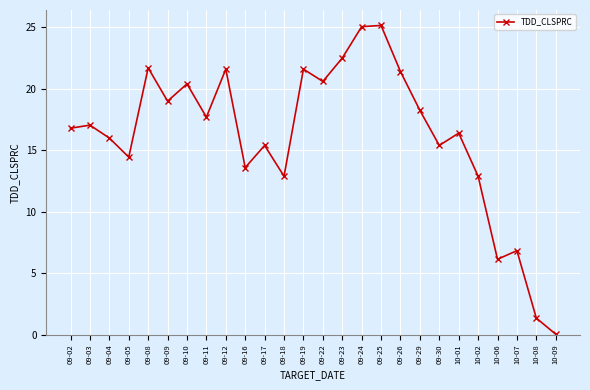

What position from the right is 10-07?

3